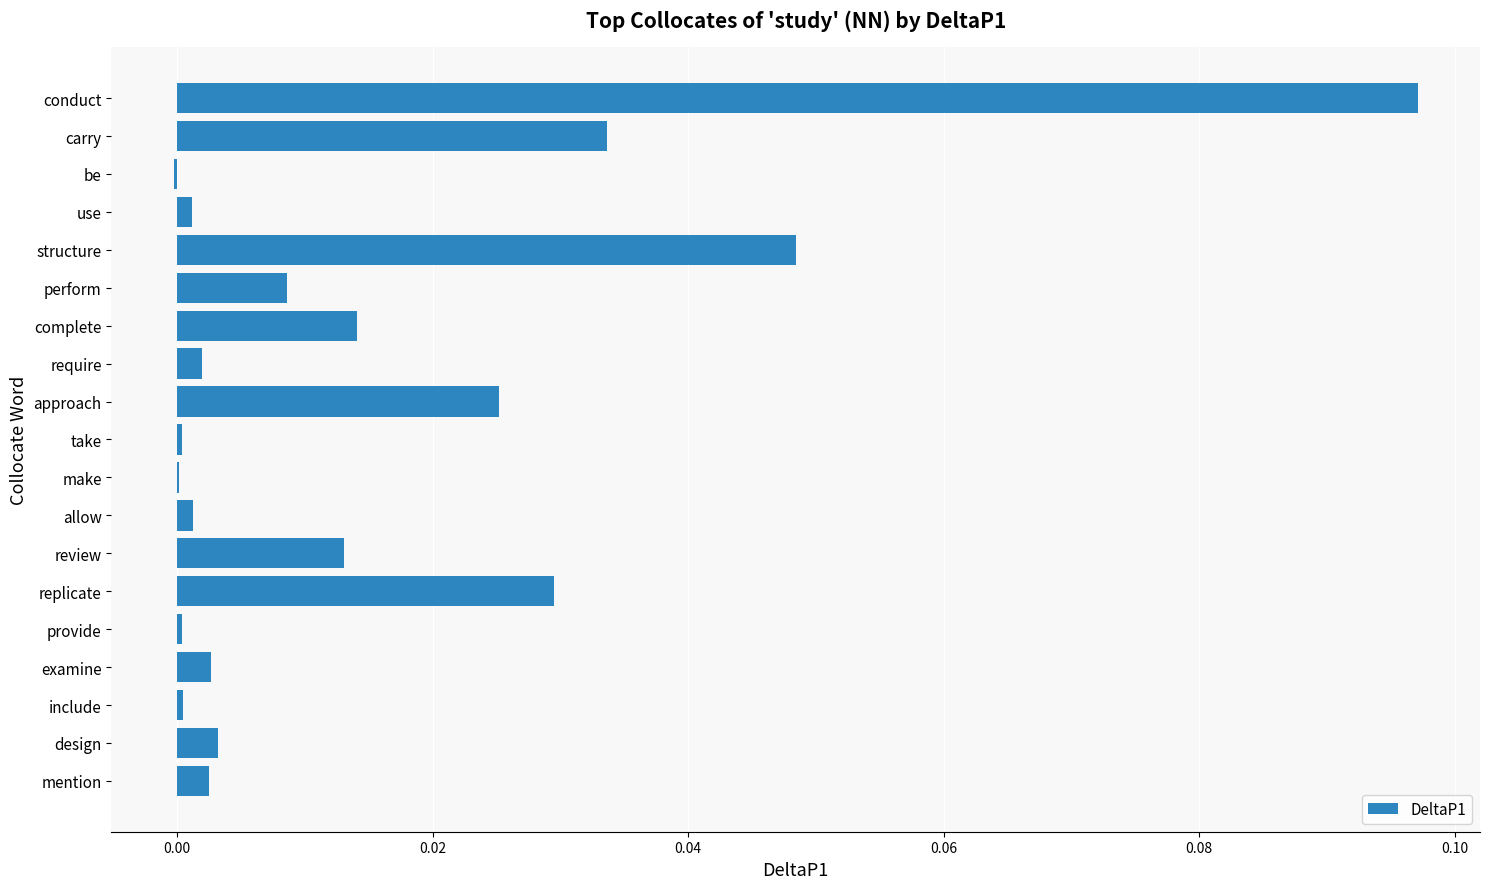

Is it true that the value at review is 0.0?

True